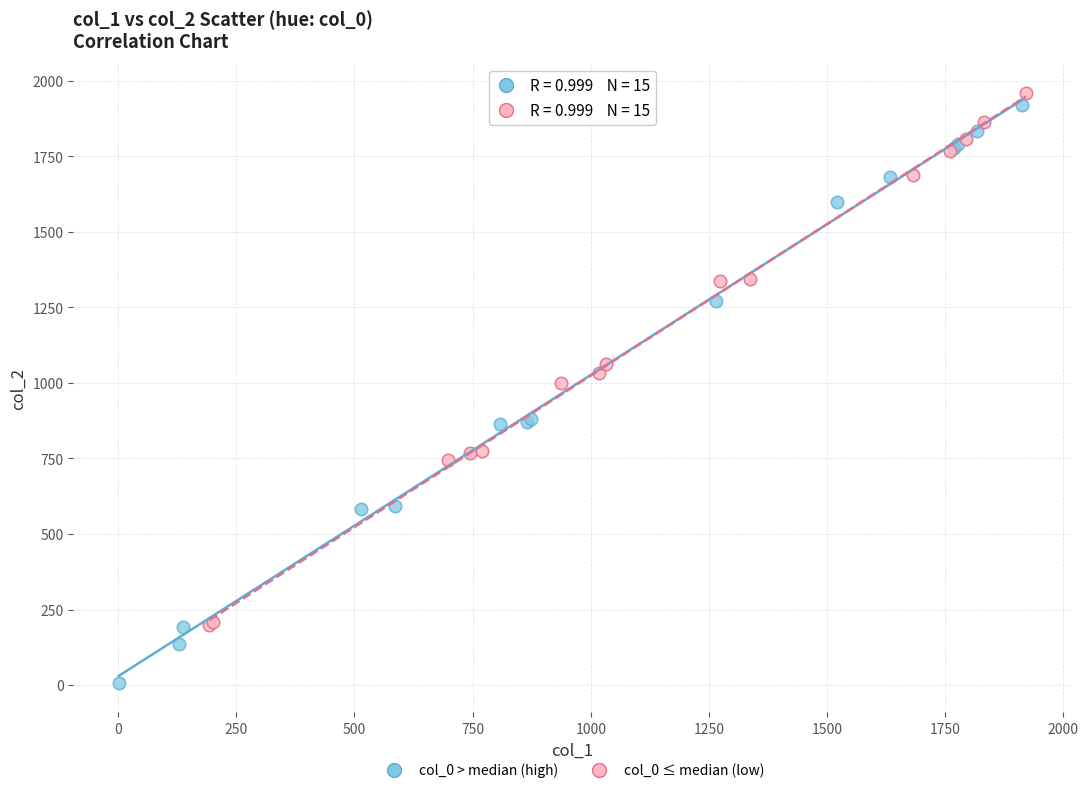

Which series contains the lowest Y value?

col_0 > median (high)